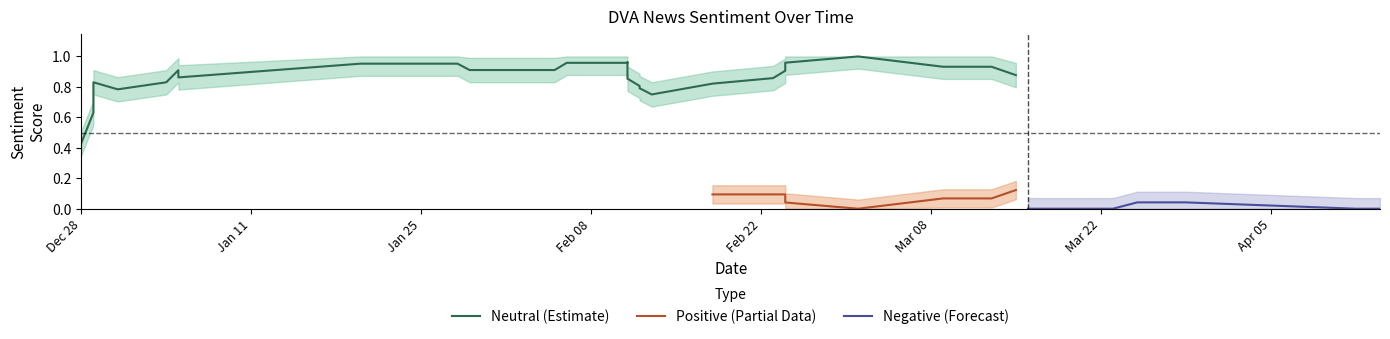

At neu, list the series in order from smallest to largest.

neg, pos, neu